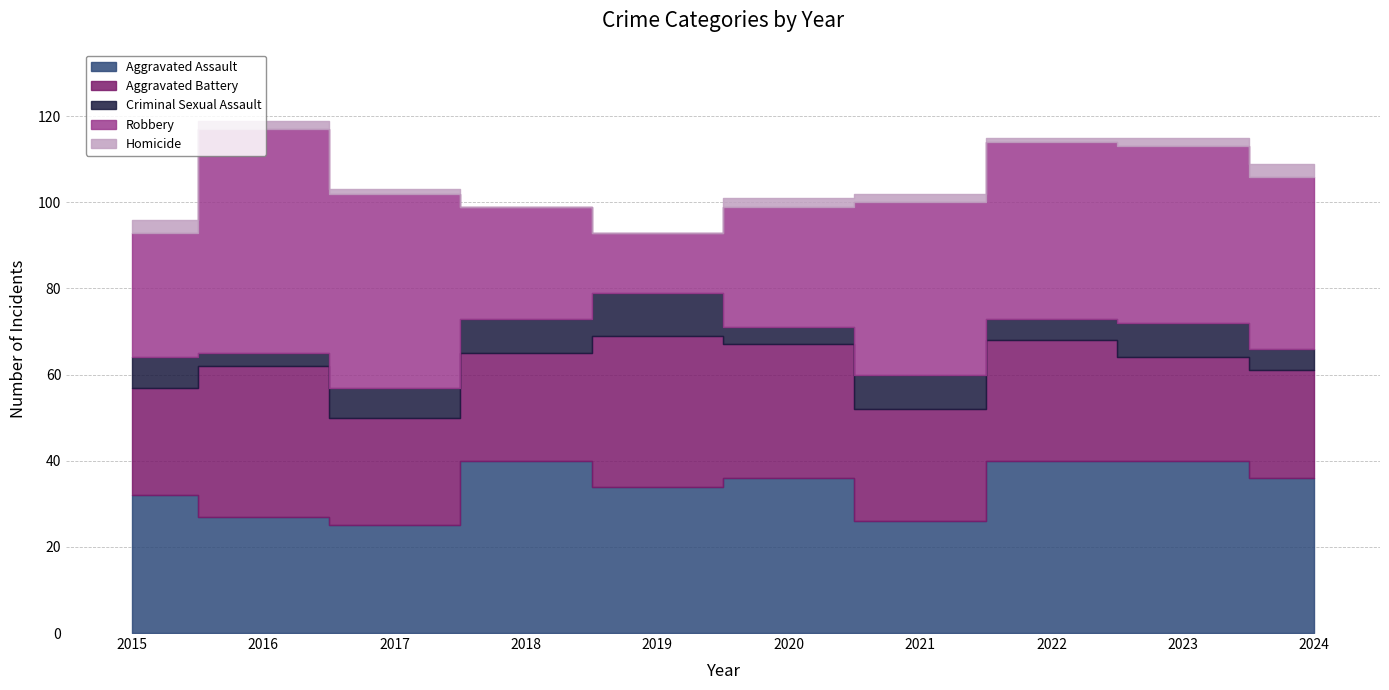

What is the sum of the Homicide values at 2017 and 2023?

3